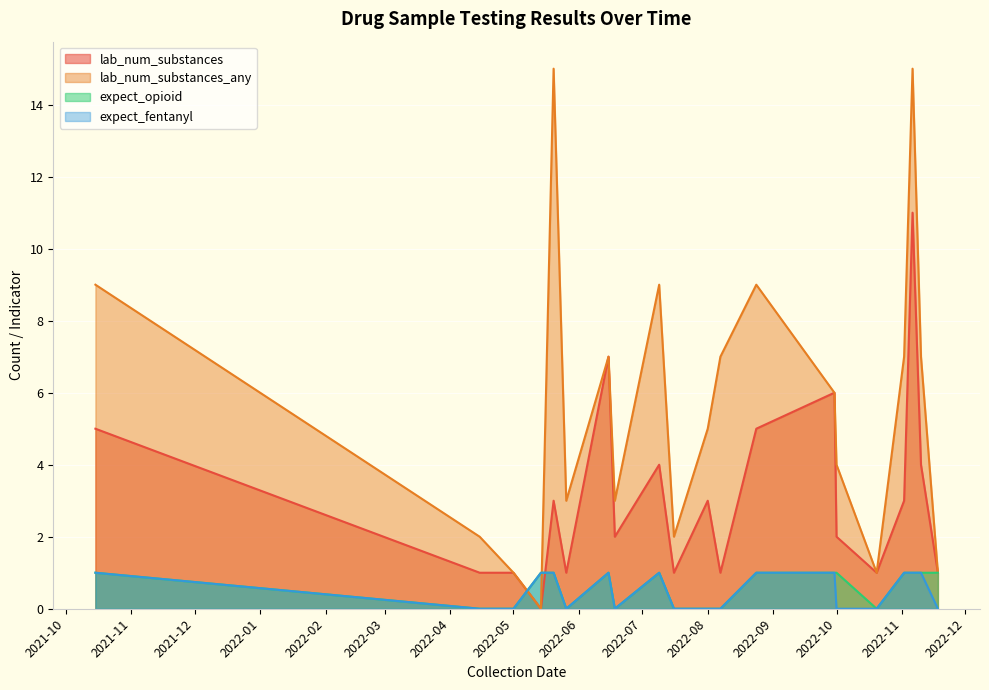

How many expect_opioid values are between 0 and 1?

20